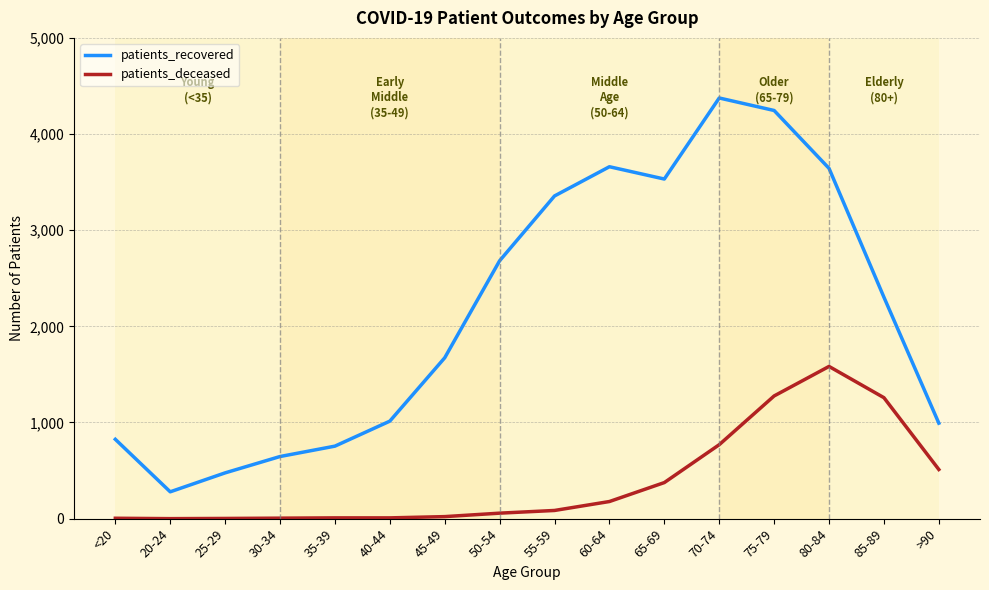

True or false: patients_deceased and patients_recovered cross at least once.

False